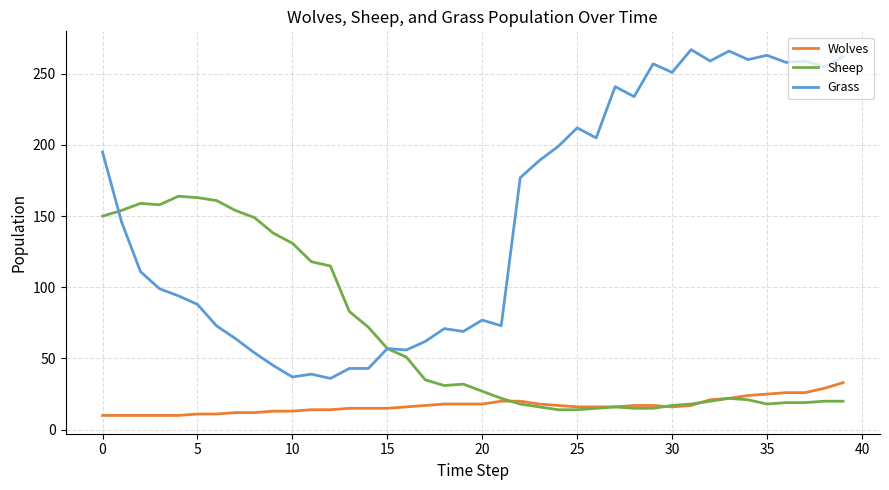

True or false: Wolves and Grass cross at least once.

False